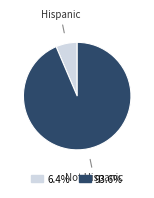

Is there a majority slice in this chart?

Yes